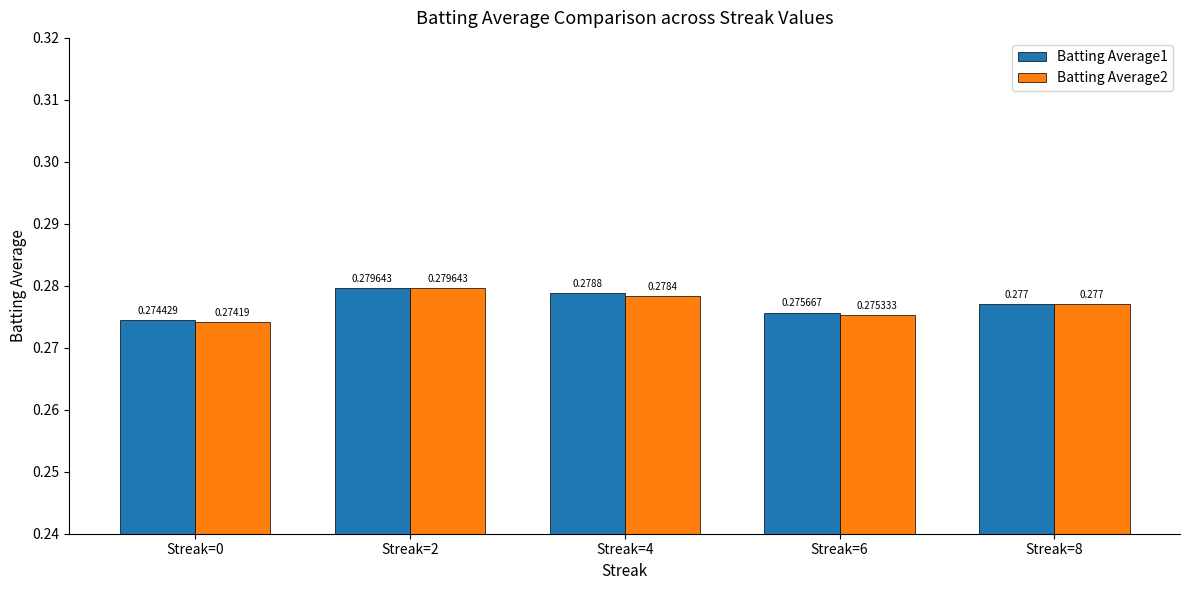

Is the value of Batting Average2 at Streak=8 greater than the value of Batting Average1 at Streak=4?

No